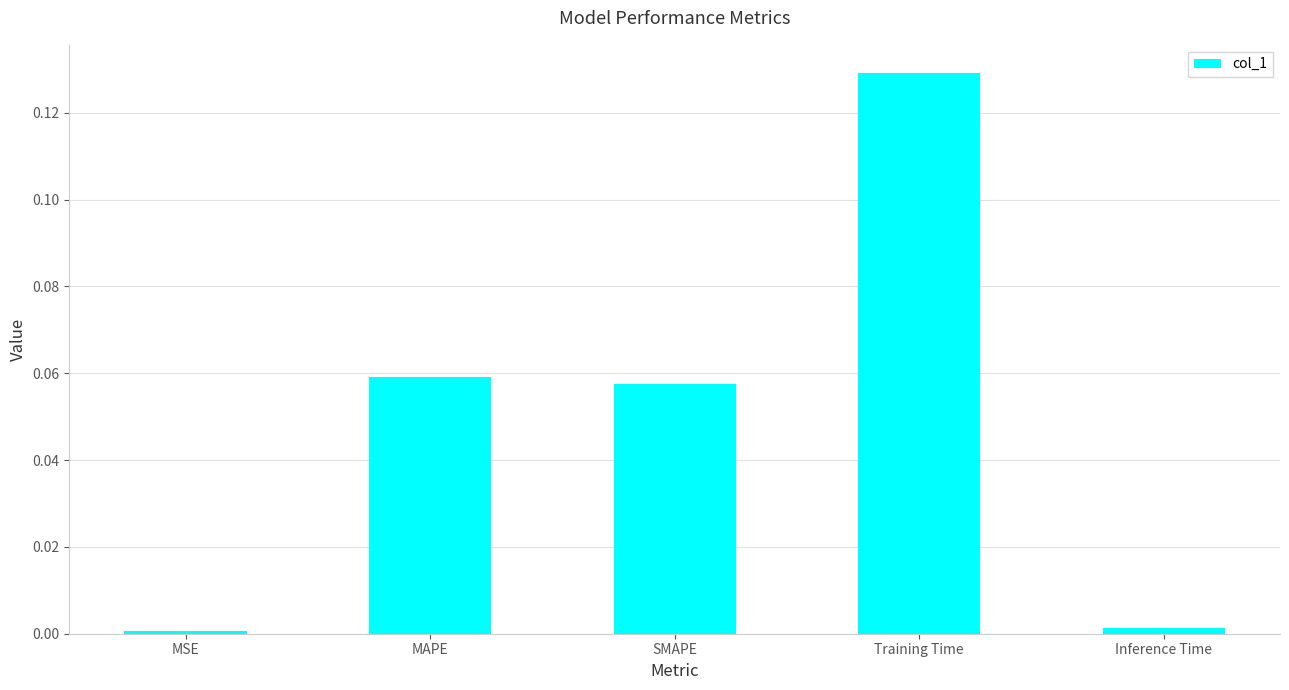

Count the number of data series in this chart.

1